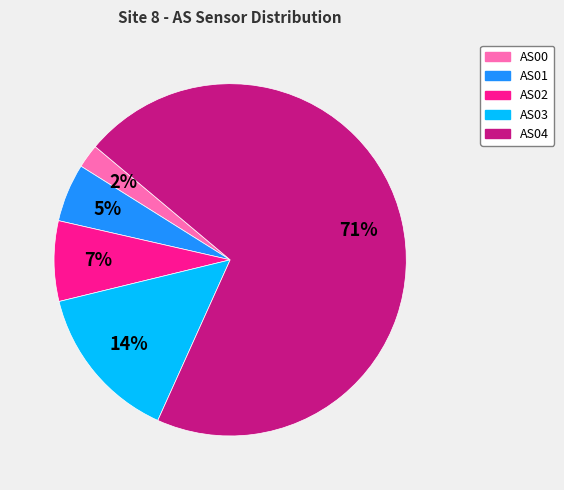

Is the sum of AS03 and AS01 greater than half?

No